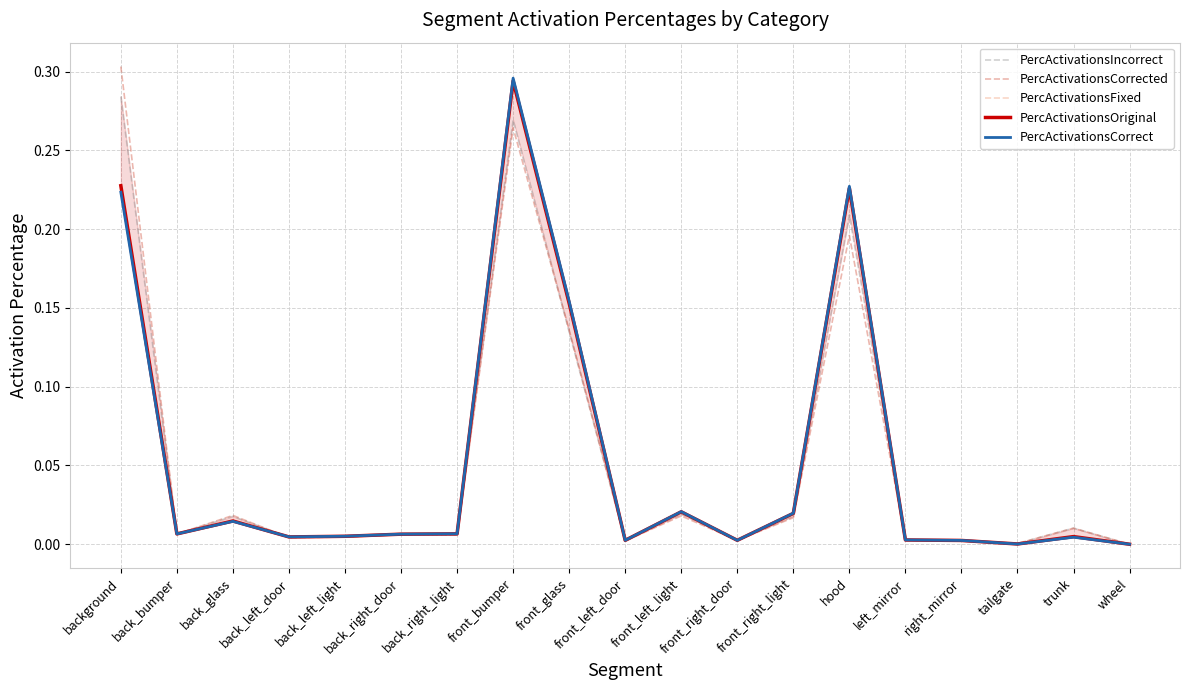

Which has a higher value, front_left_door or trunk?

trunk